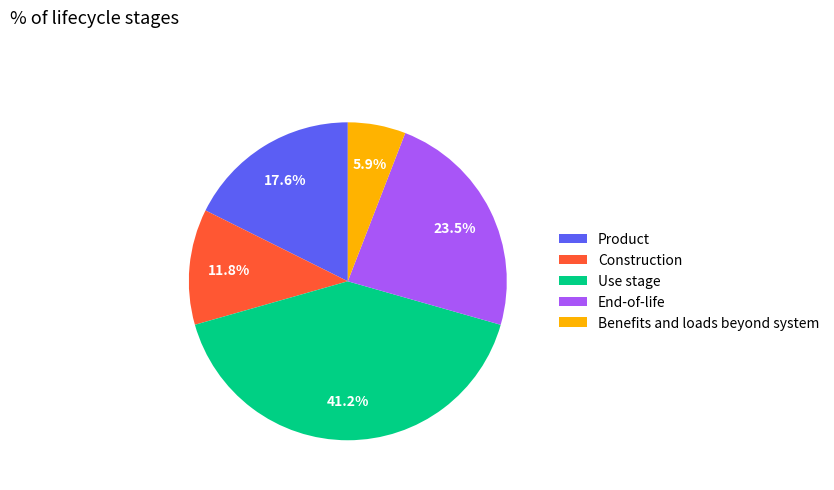

Which has a higher value, Construction or End-of-life?

End-of-life